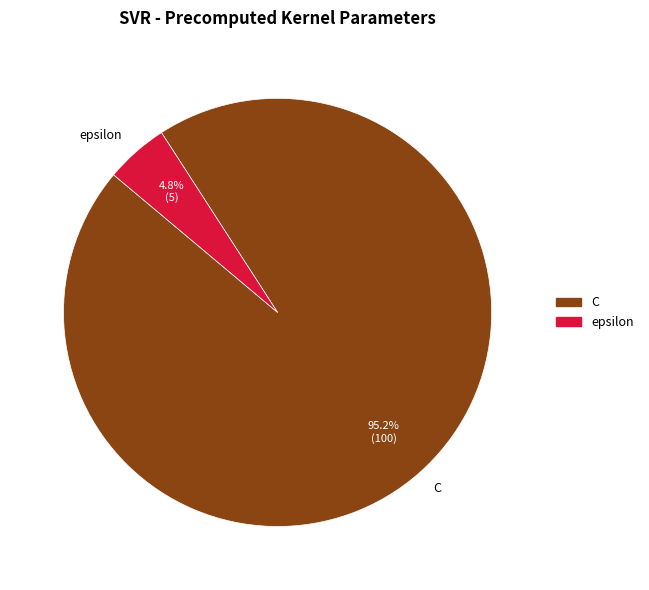

Is there a majority slice in this chart?

Yes